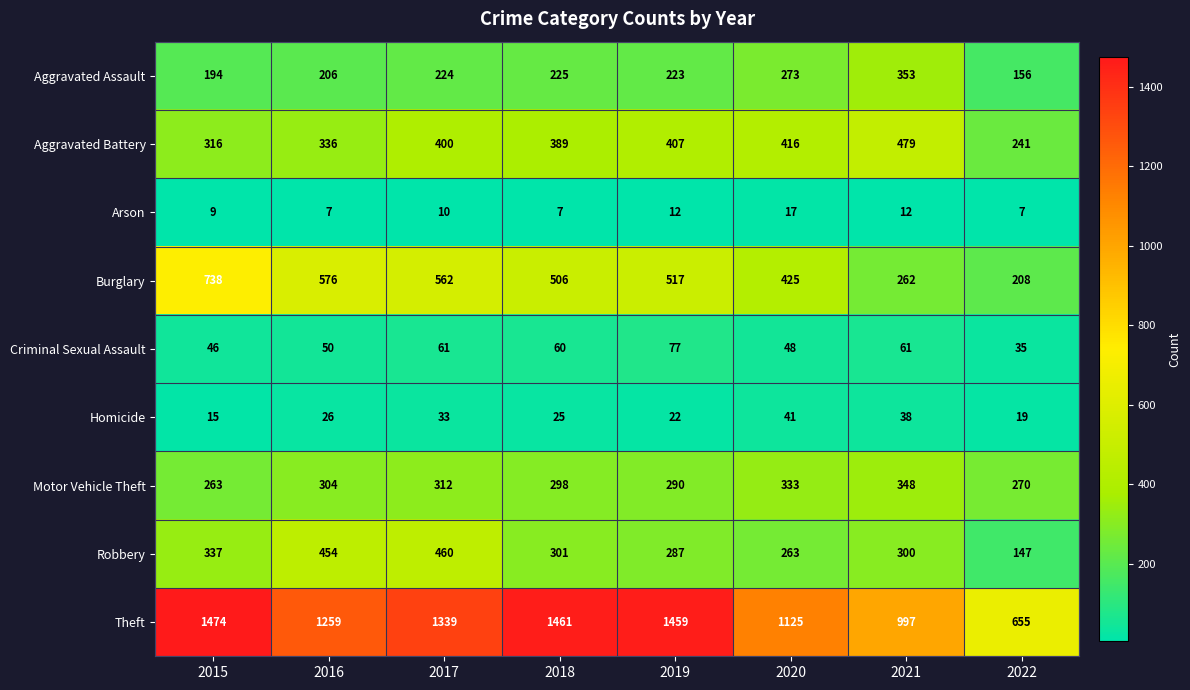

What is the difference between the highest and lowest values at 2021?

985